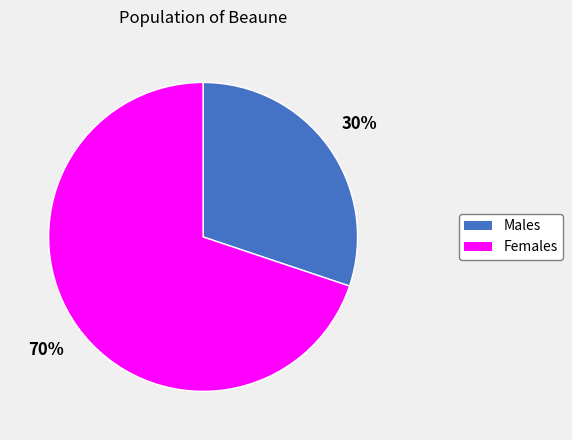

How many slices are in this pie chart?

2